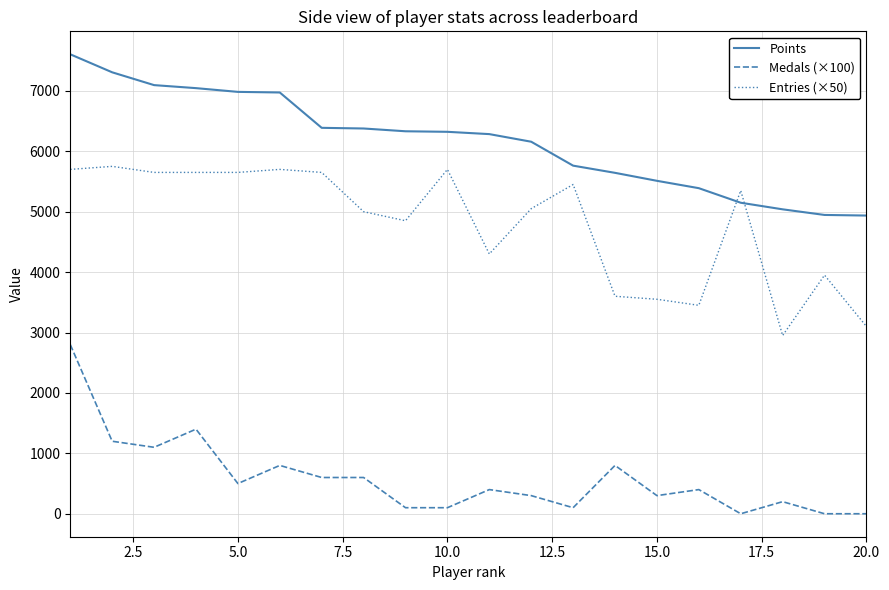

Which series has the largest total across all categories?

Points